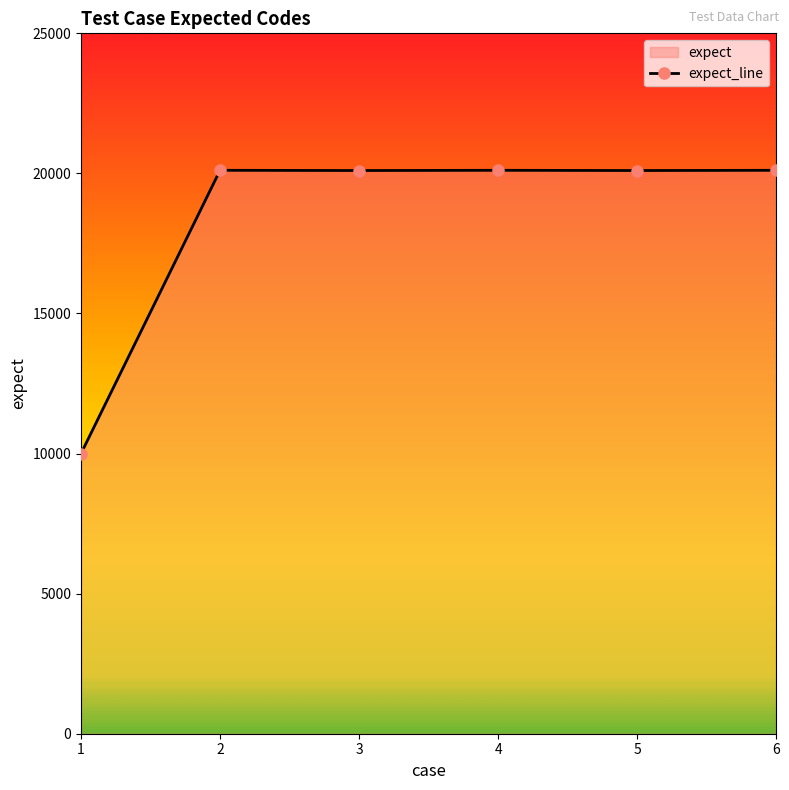

True or false: the data shows 20111 at 6.

True